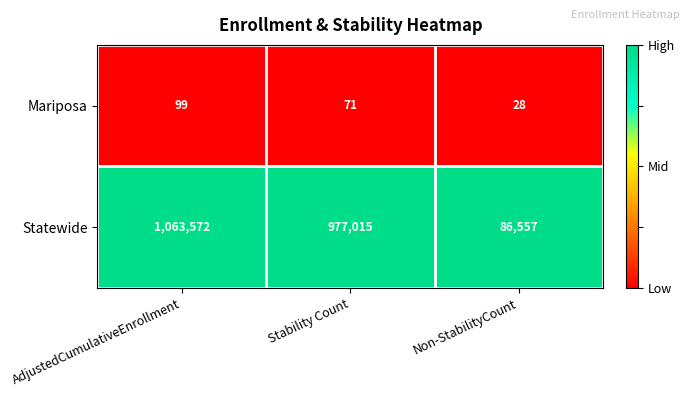

Is it true that Statewide equals 1063572 at AdjustedCumulativeEnrollment?

True